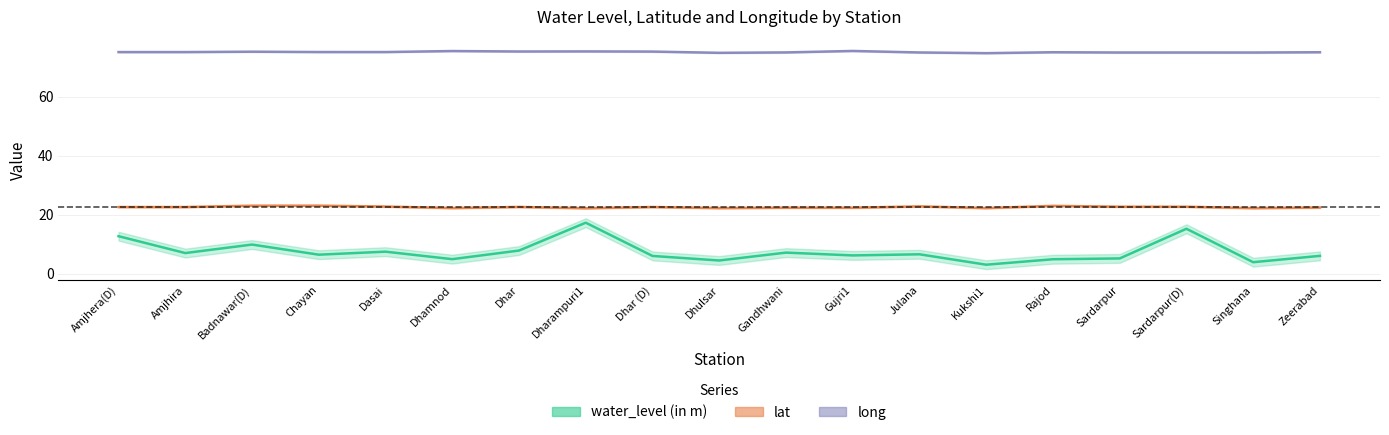

At which label does long first exceed 75?

Amjhera(D)